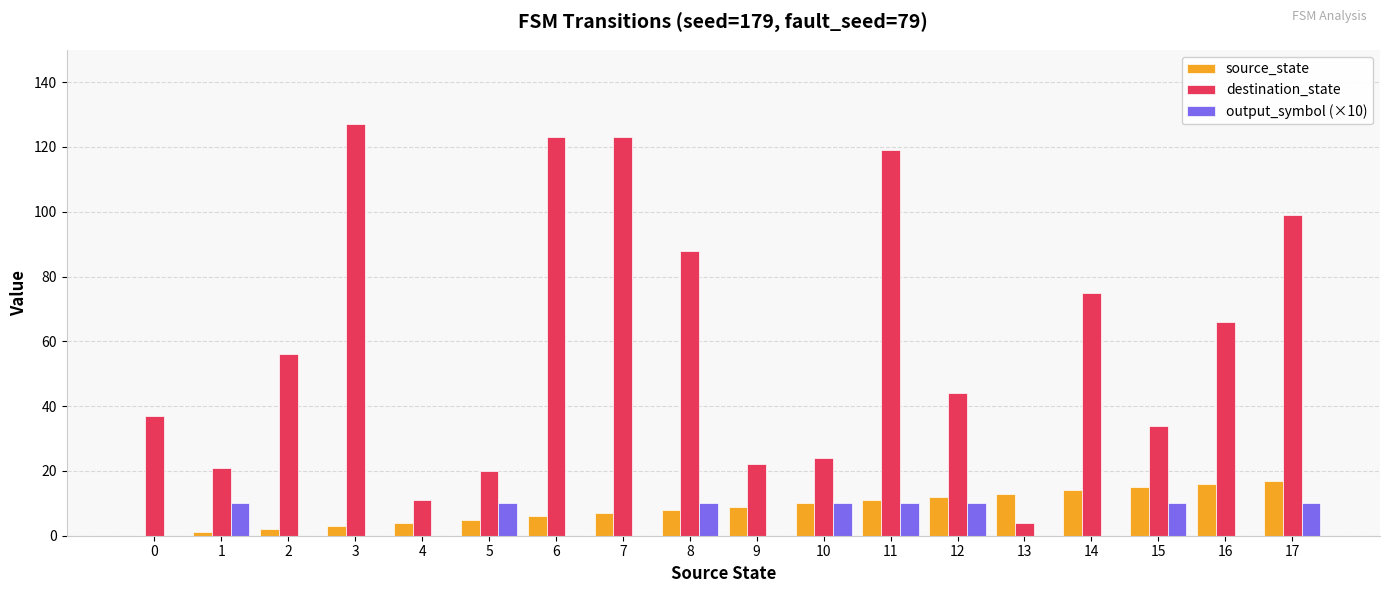

How many series are shown in this chart?

3